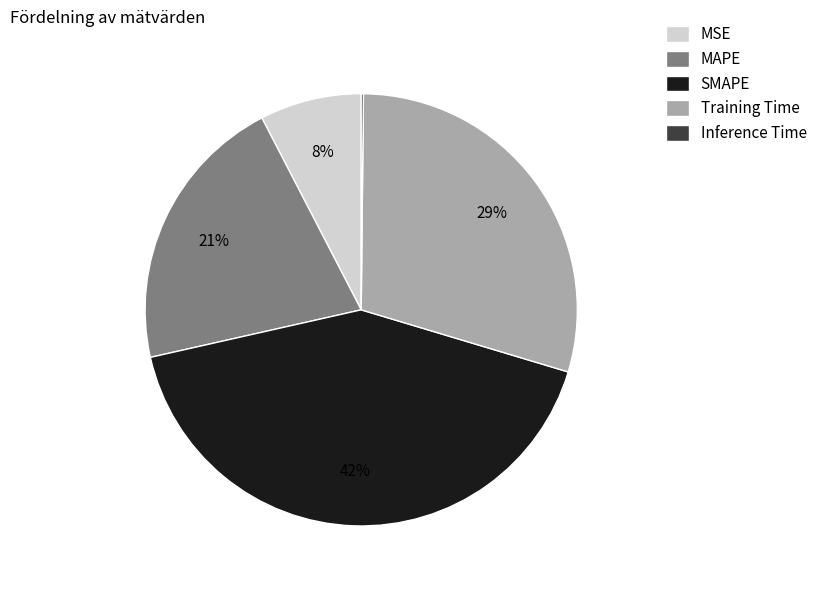

Which slice is the largest?

SMAPE